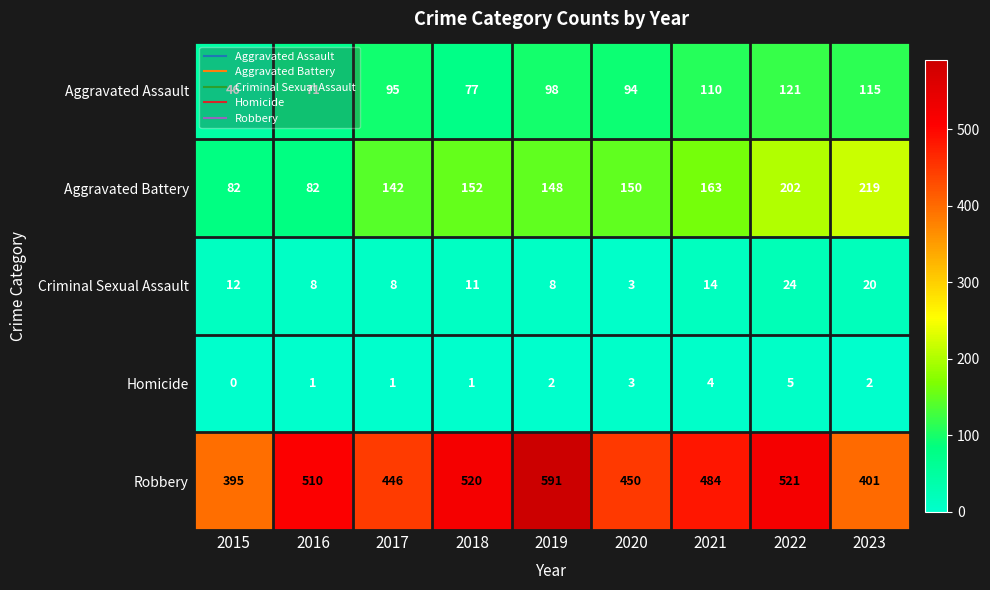

What is the sum of all Criminal Sexual Assault values?

108